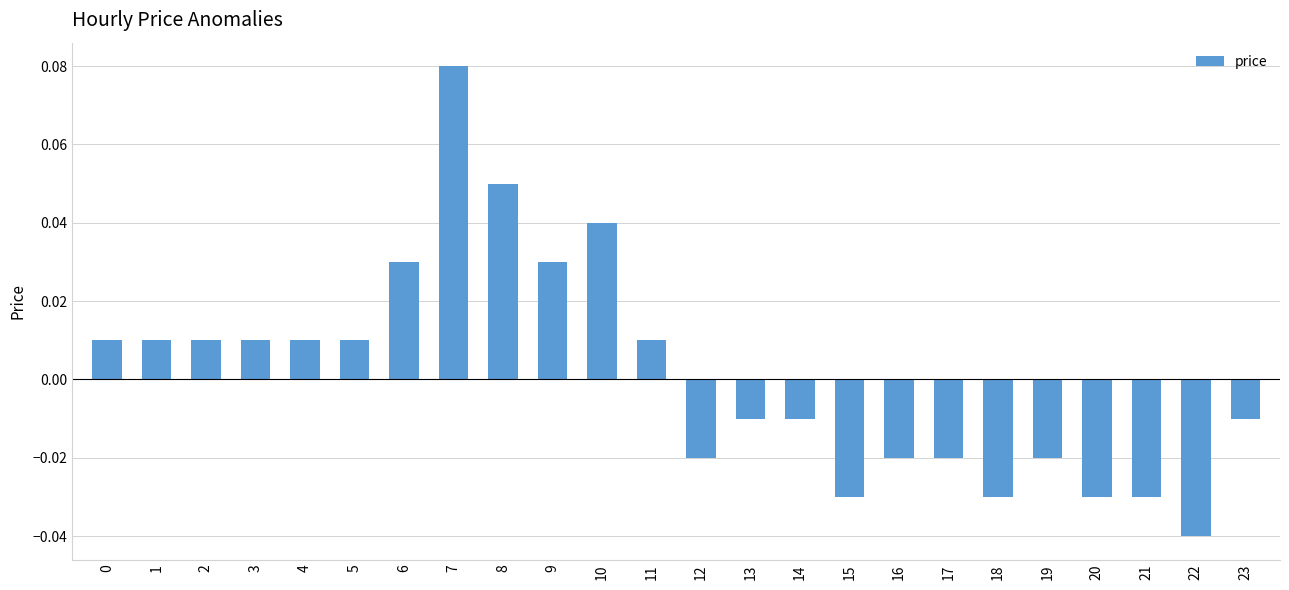

Which label corresponds to the smallest value in the chart?

22